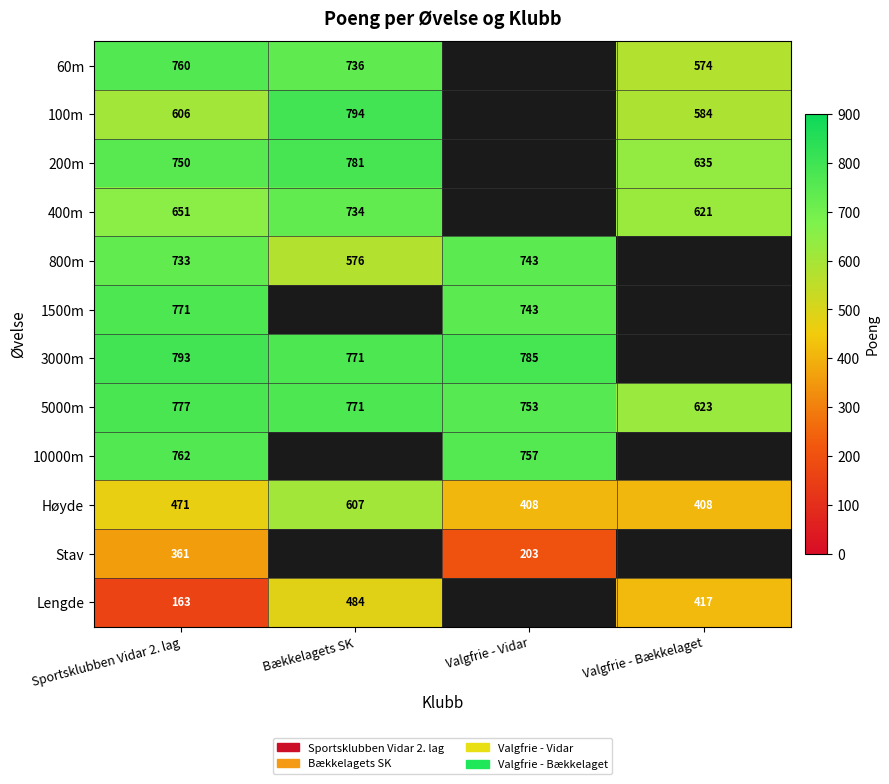

What is the minimum value for 5000m?

623